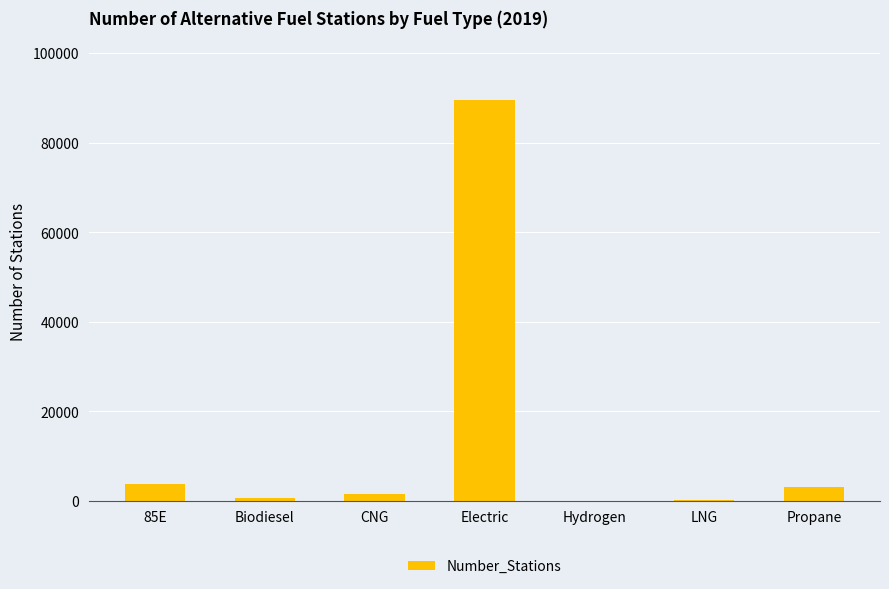

What is the sum of all values?

98702